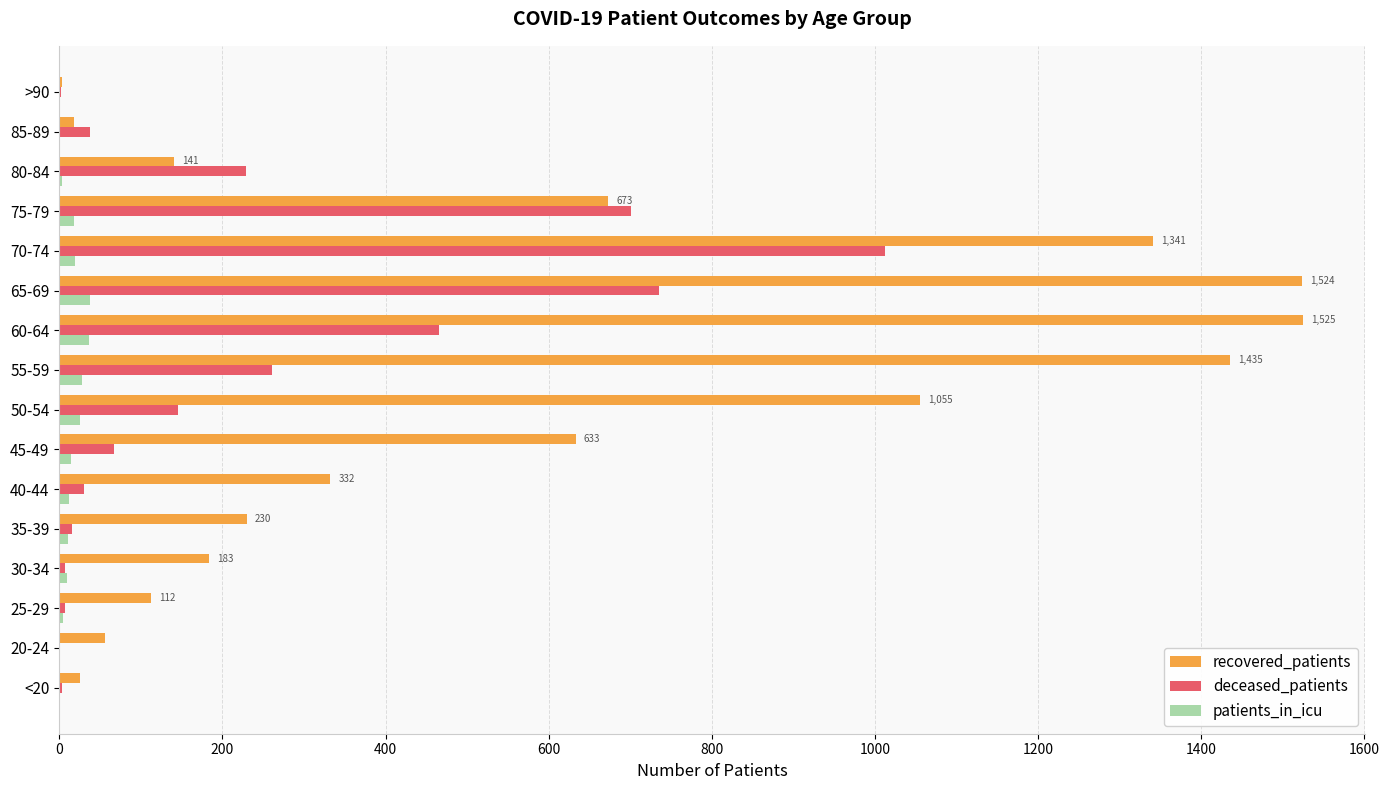

What is the sum of all patients_in_icu values?

216